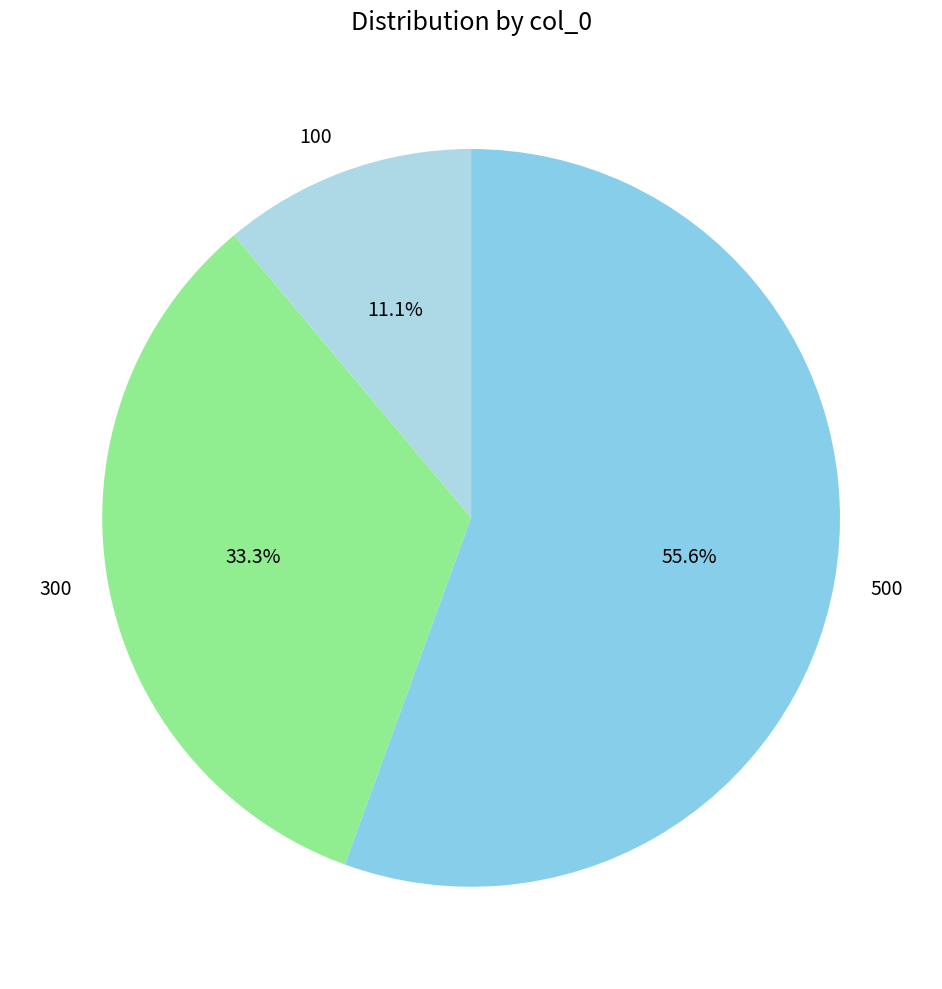

The 100 slice represents 11% of the pie. True or false?

True